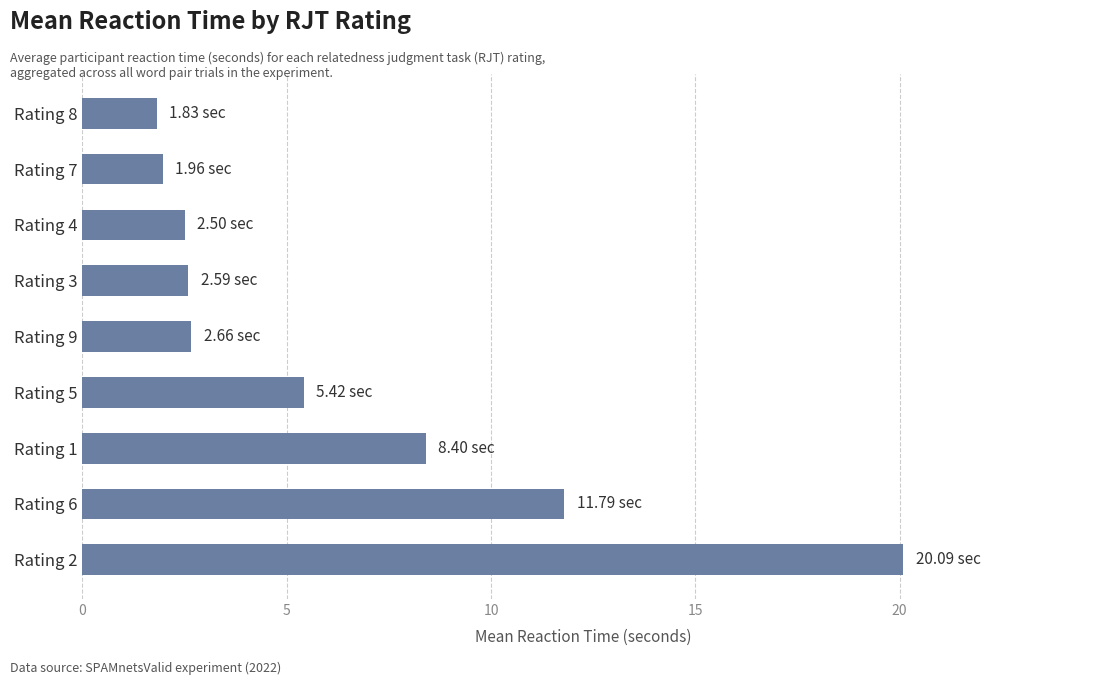

What is the change in value from Rating 1 to Rating 7?

-6.4